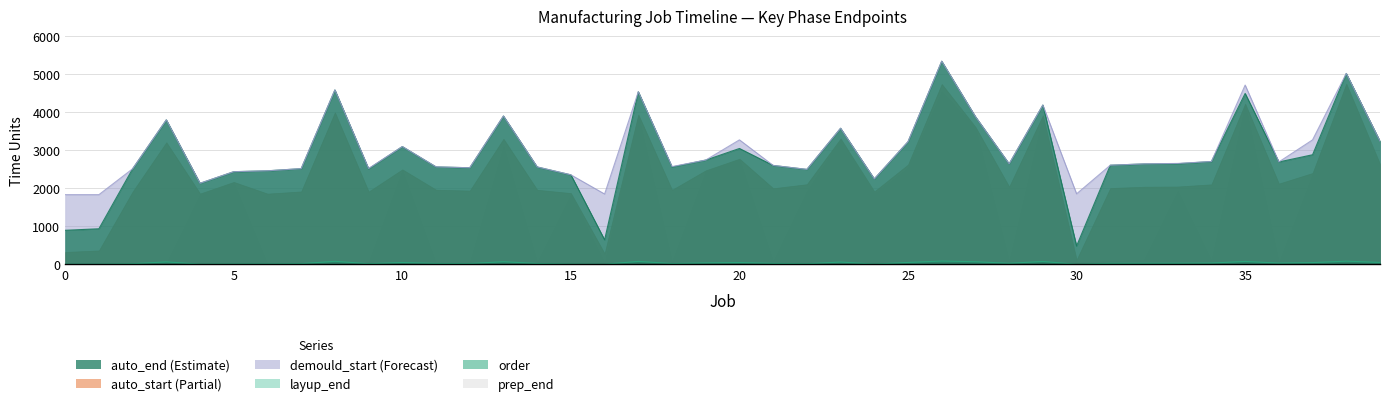

Which series has the largest total across all categories?

demould_start